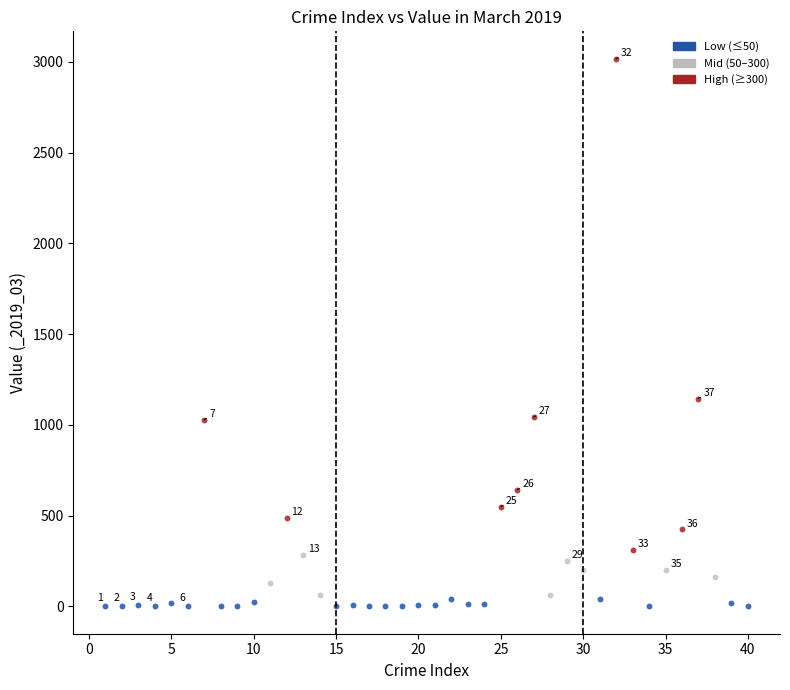

Which series contains the highest Y value?

High (≥300)